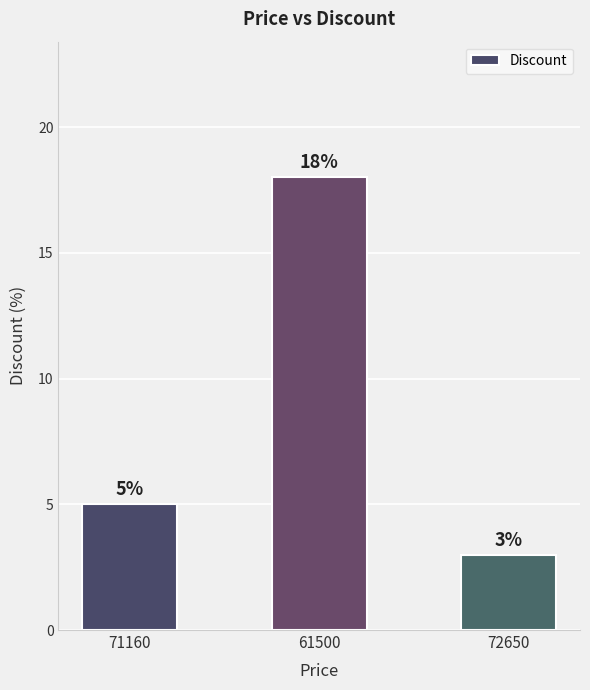

What is the change in value from 61500 to 72650?

-15